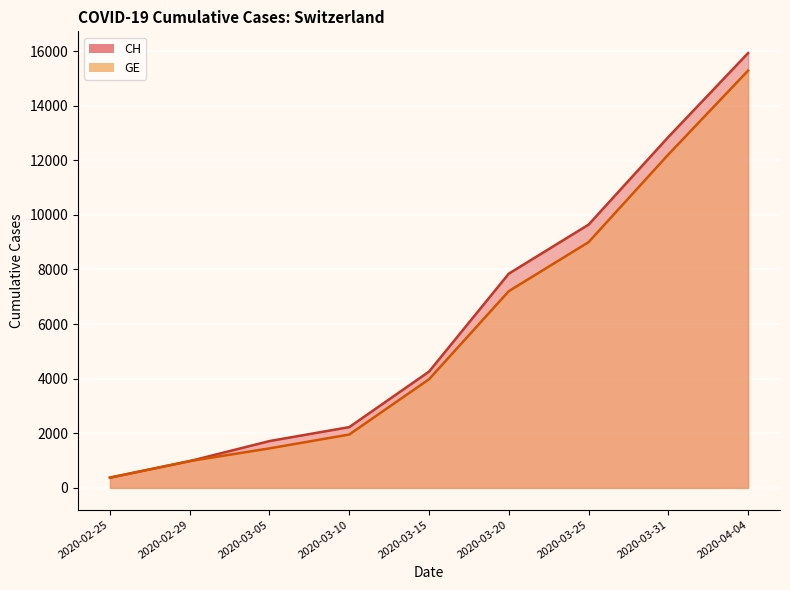

Reading right to left, what are all the values shown in this chart?

CH: 15926	12852	9642	7847	4259	2226	1715	981	375
GE: 15284	12210	9000	7205	3978	1955	1447	981	375